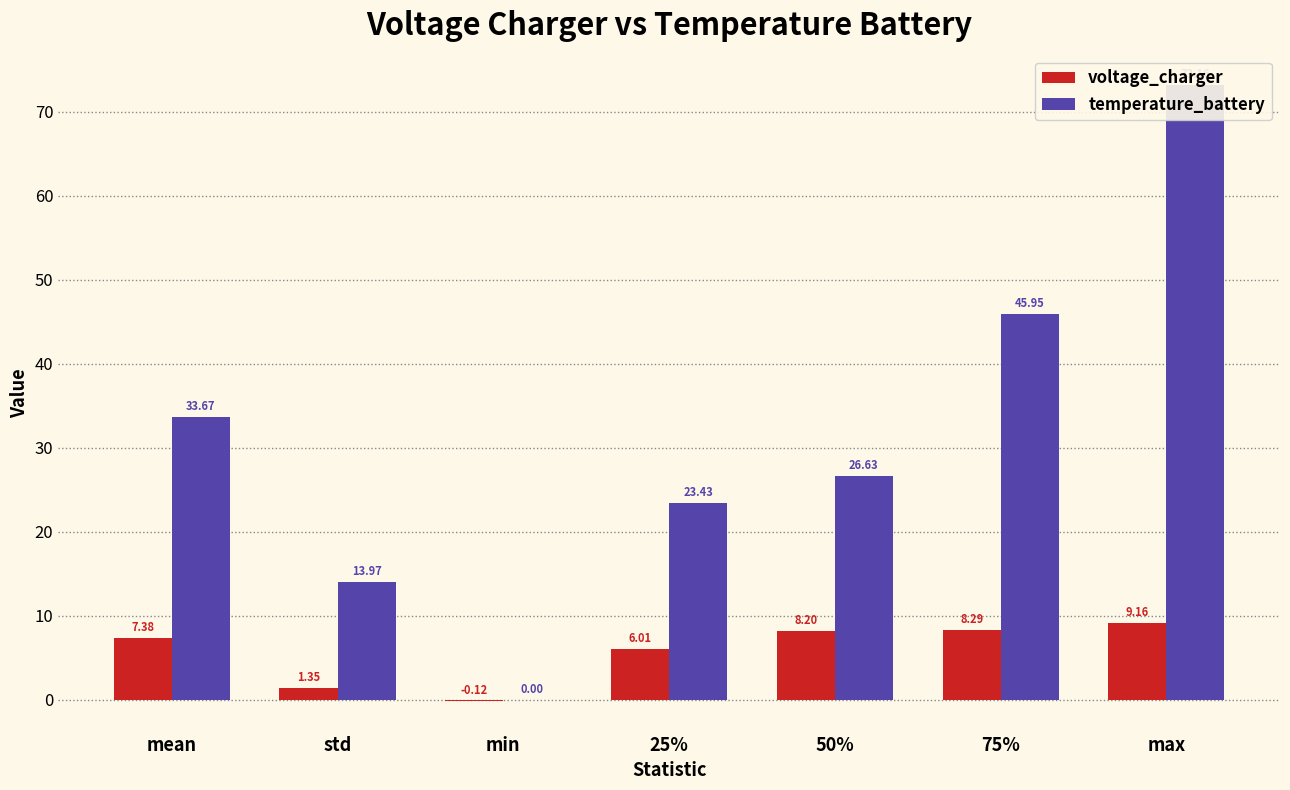

What is the sum of all voltage_charger values?

40.3